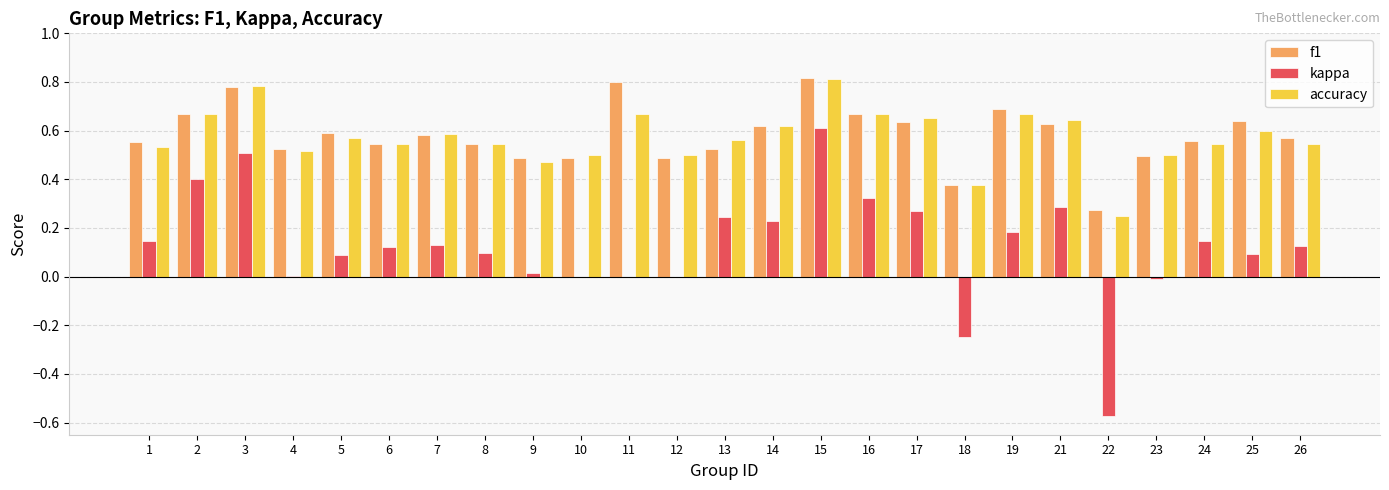

The value of accuracy at 5 is 0.8. True or false?

False